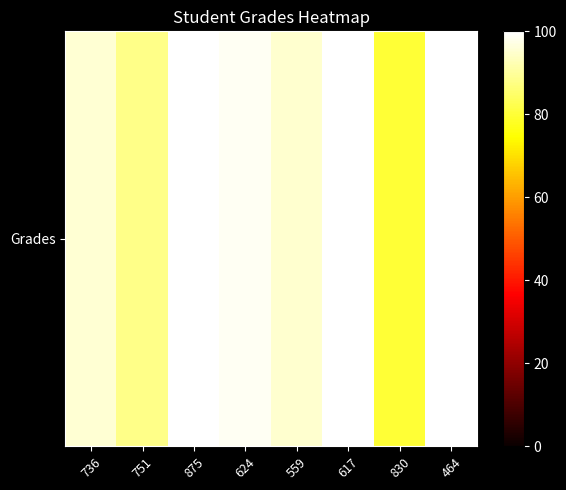

What is the difference between the maximum and minimum values?

20.0